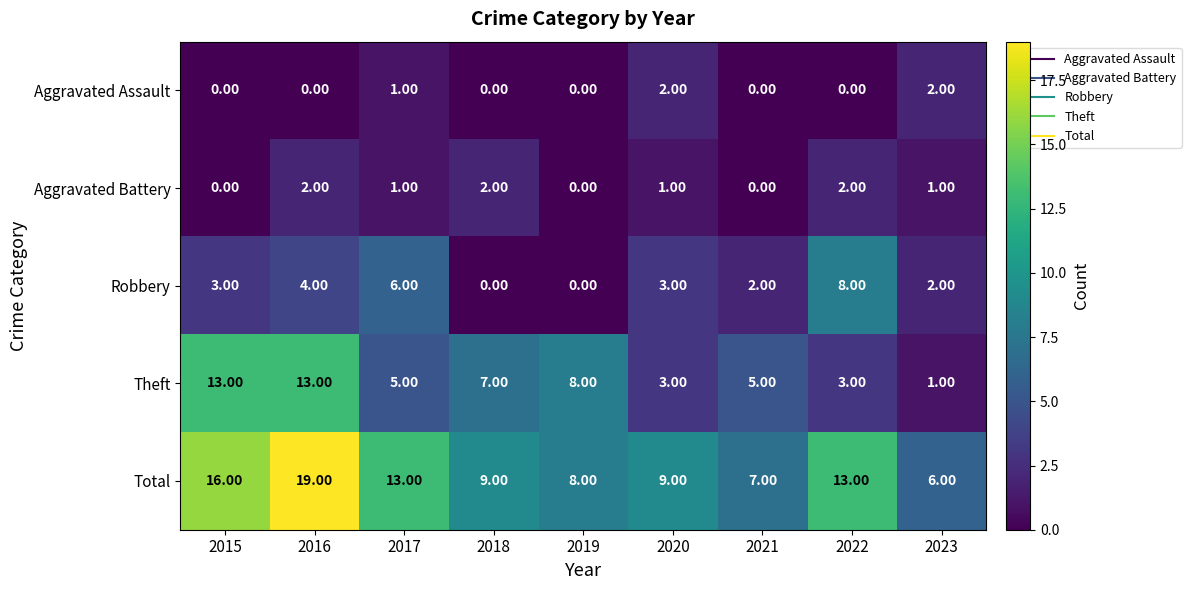

What is the greatest value displayed?

19